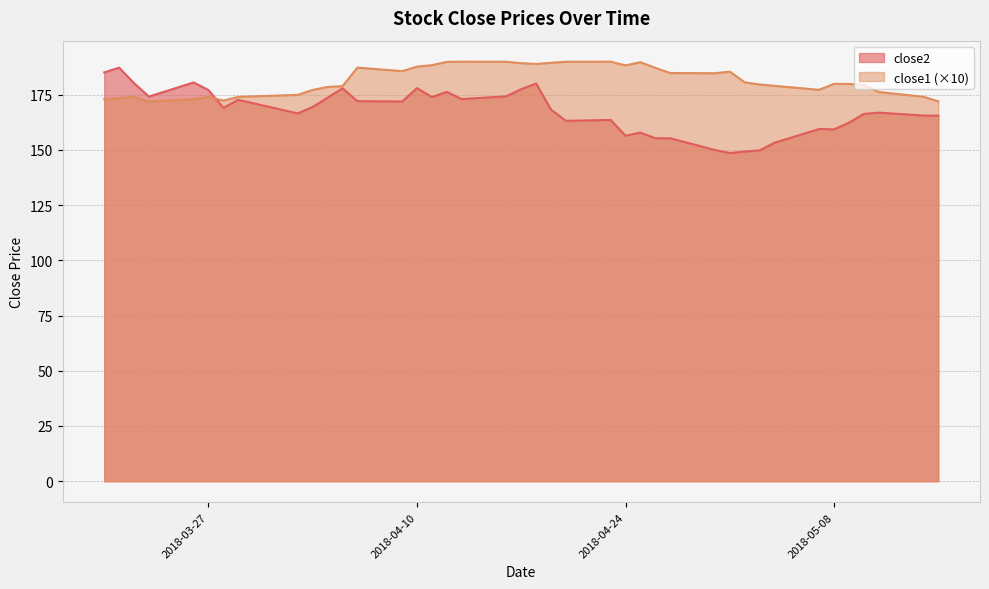

Which series has the widest spread of values?

close2